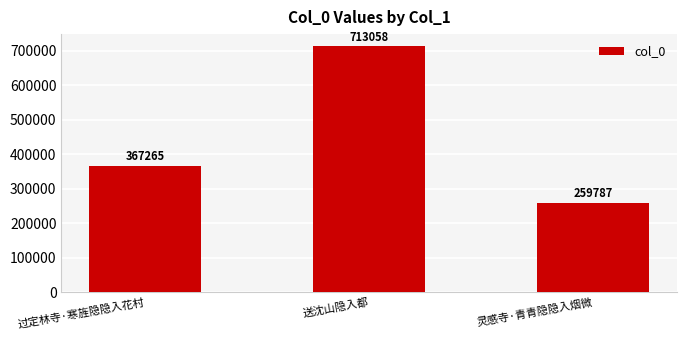

Does the chart contain any negative values?

No